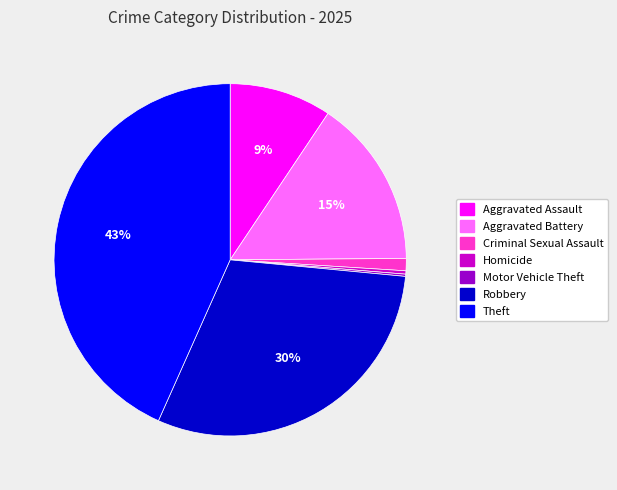

Approximately how many times larger is the value at Criminal Sexual Assault compared to Homicide?

3.7